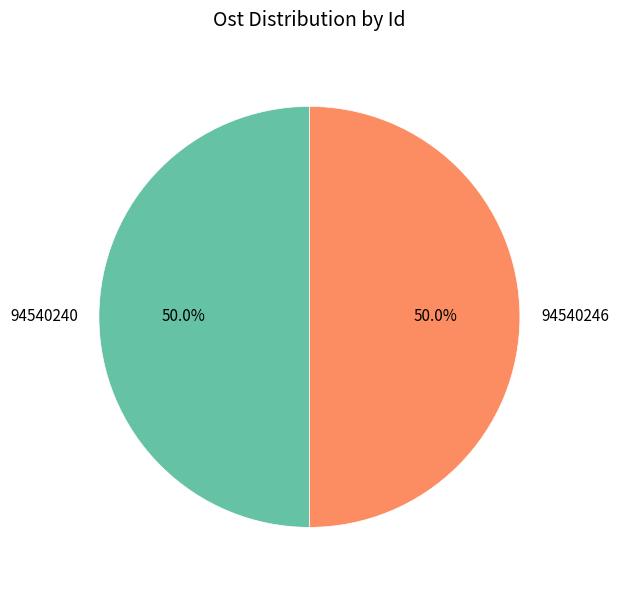

How much of the chart is everything except 94540246?

50.0%